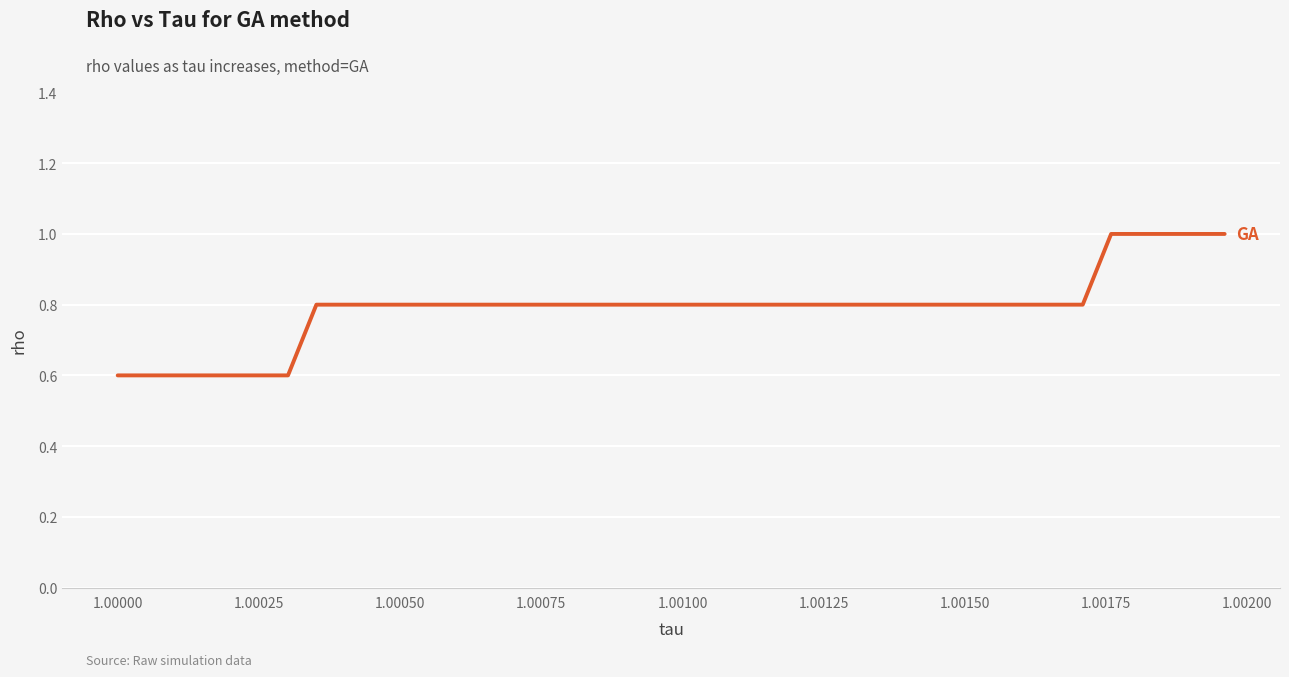

What is the smallest value displayed?

0.6